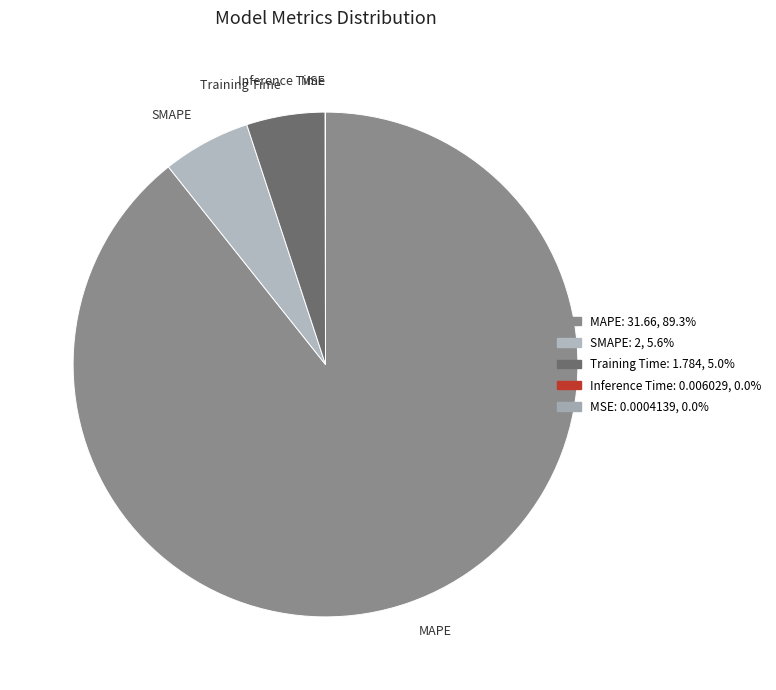

Approximately how many times larger is the value at SMAPE compared to Training Time?

1.1